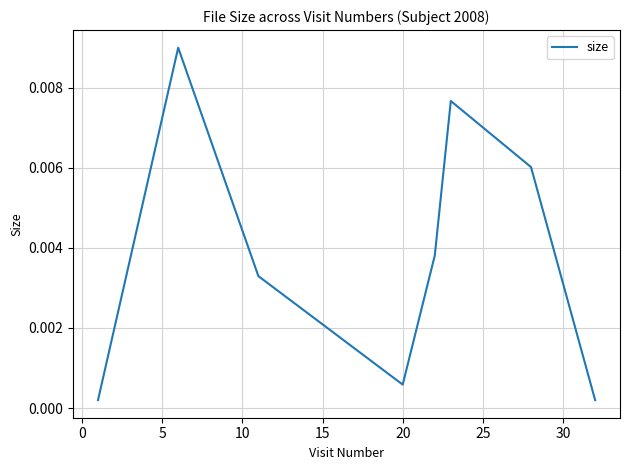

How many interior local peaks (higher than both neighbors) does the data have?

2